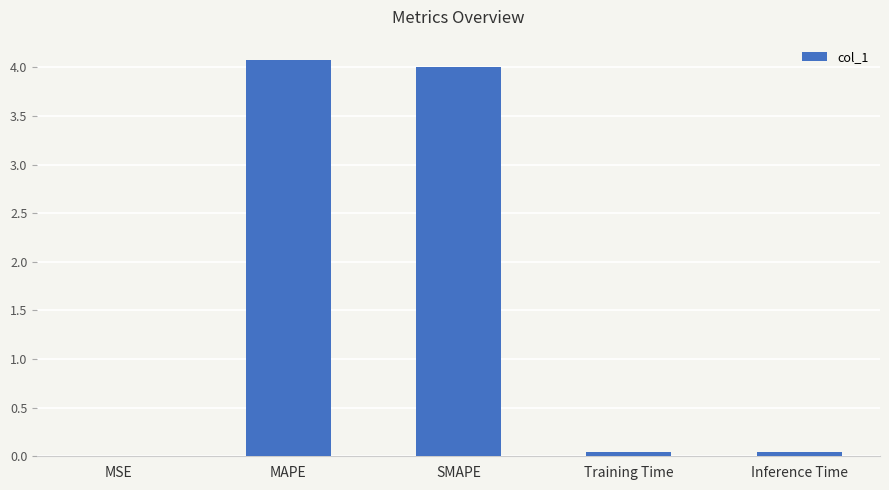

True or false: the data shows 0.0 at Inference Time.

True